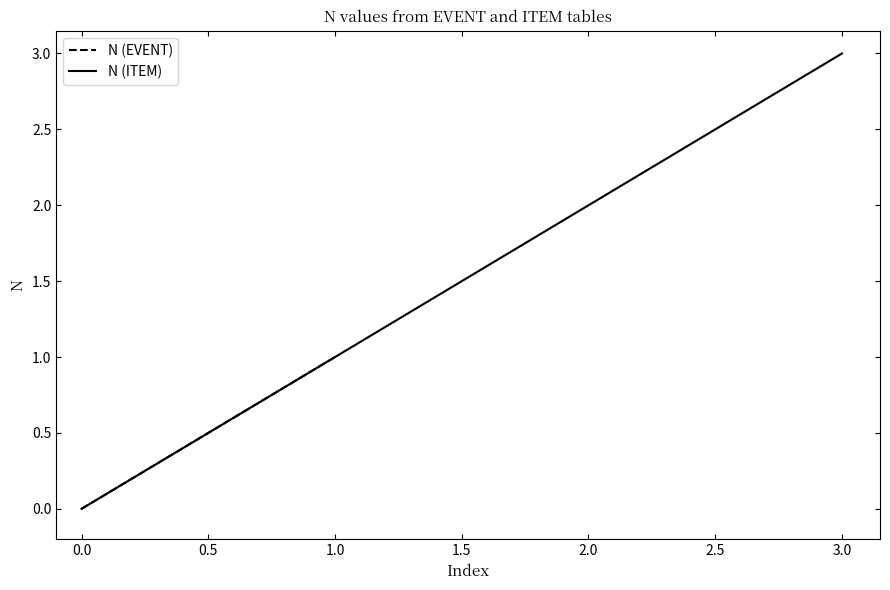

Rank the categories by N (ITEM) value from highest to lowest.

3.0, 2.0, 1.0, 0.0